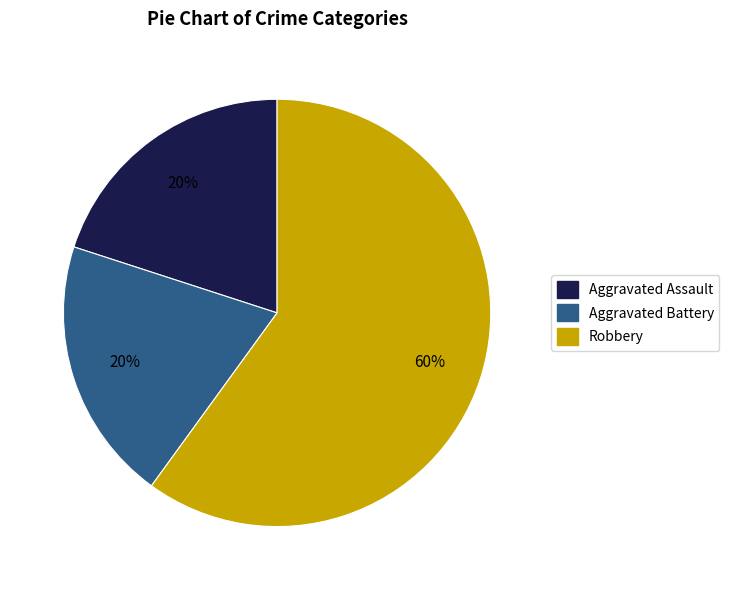

Is there a majority slice in this chart?

Yes